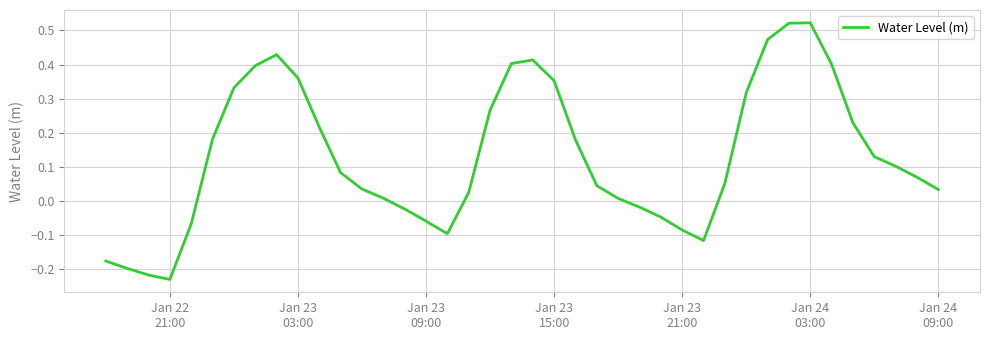

Count the number of values greater than 0.

28